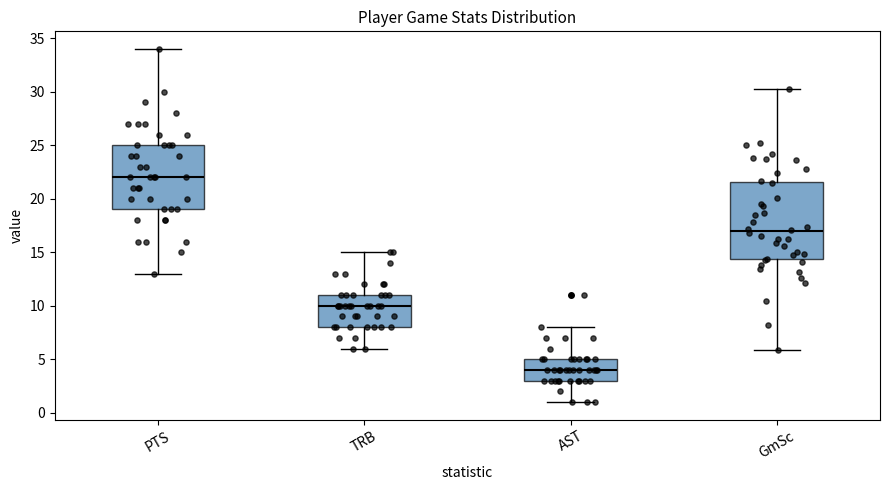

Comparing the boxes themselves (not the whiskers), which one is the tallest?

GmSc